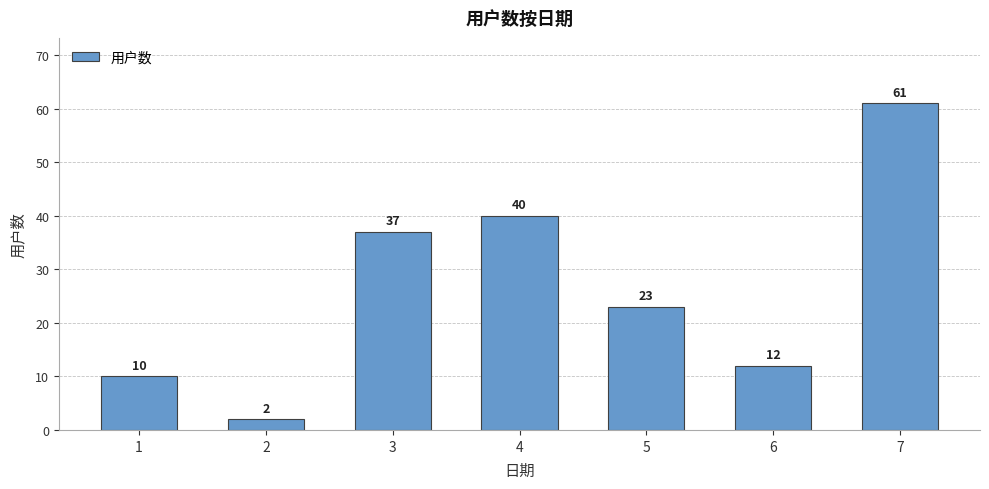

Reading left to right, transcribe all the data shown in this chart.

1=10	2=2	3=37	4=40	5=23	6=12	7=61